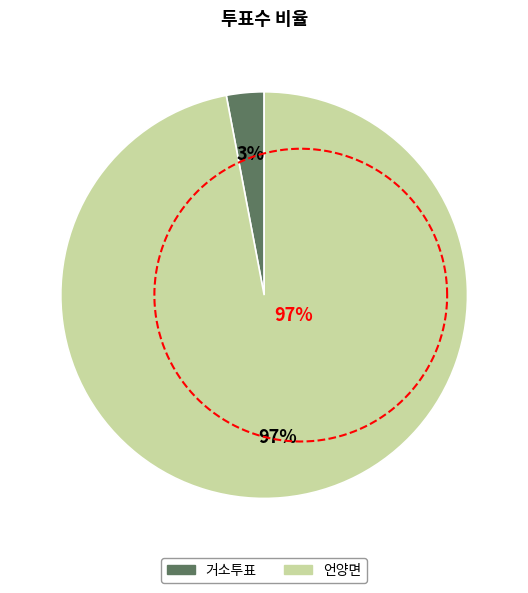

Is the sum of 언양면 and 거소투표 greater than half?

Yes